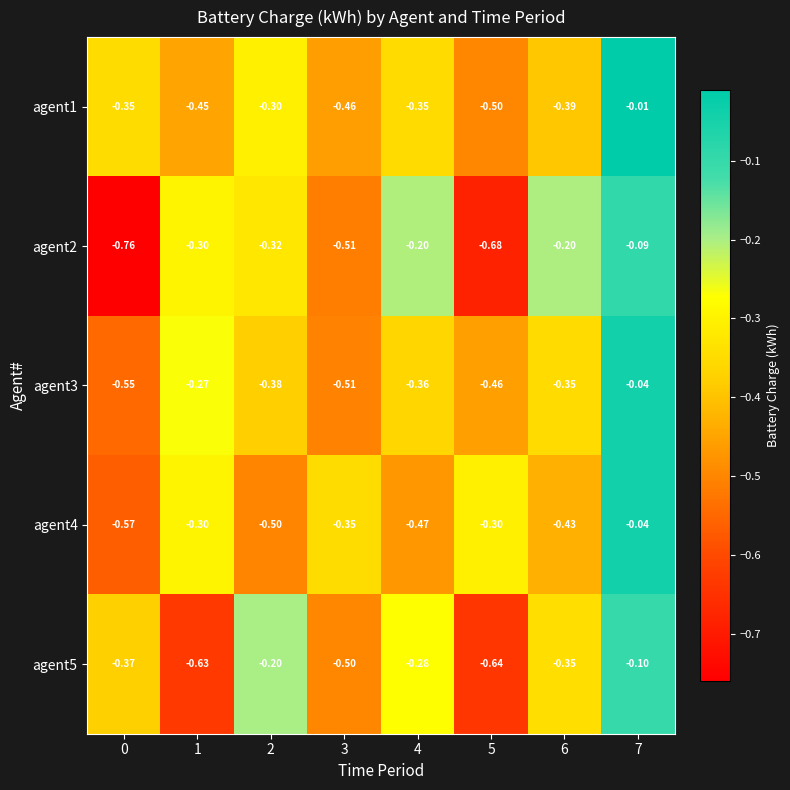

Which series has the largest range (max minus min)?

agent2